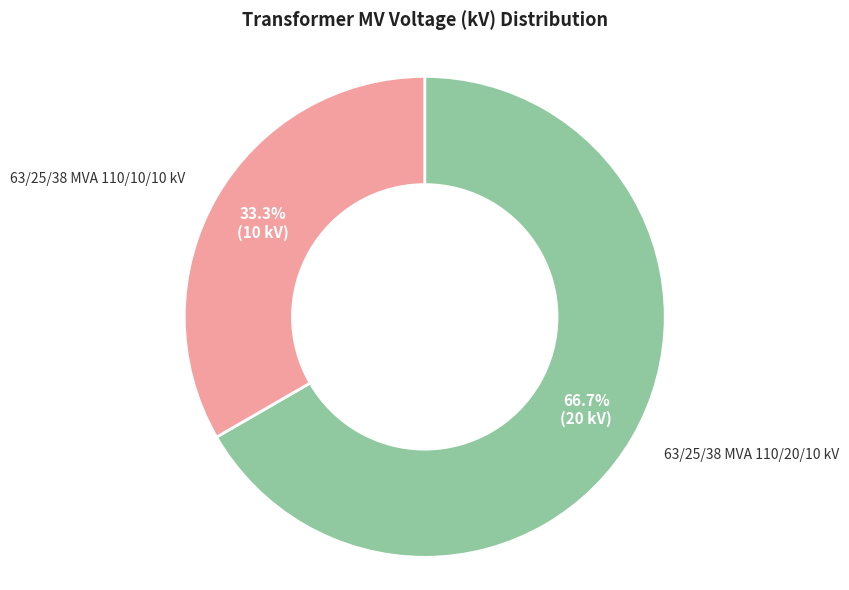

Do 63/25/38 MVA 110/20/10 kV and 63/25/38 MVA 110/10/10 kV together represent more than half of the pie?

Yes